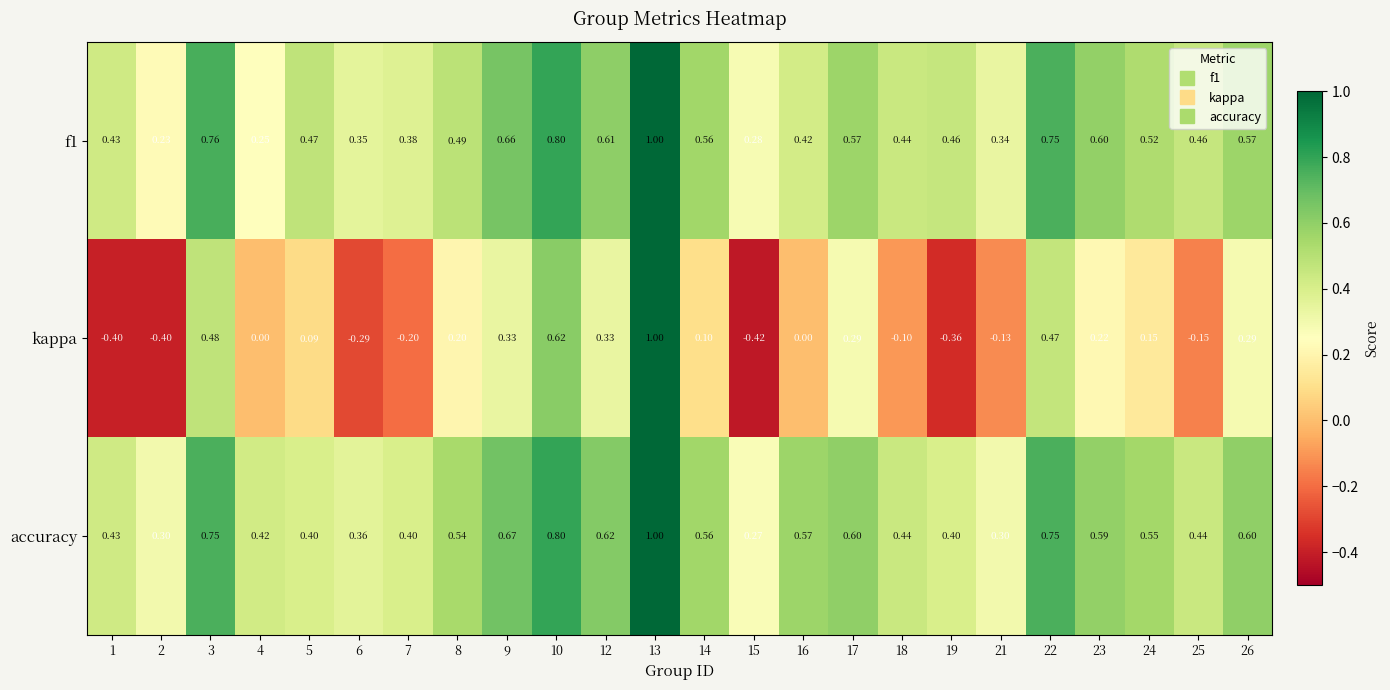

At which category is the sum across all series the highest?

13